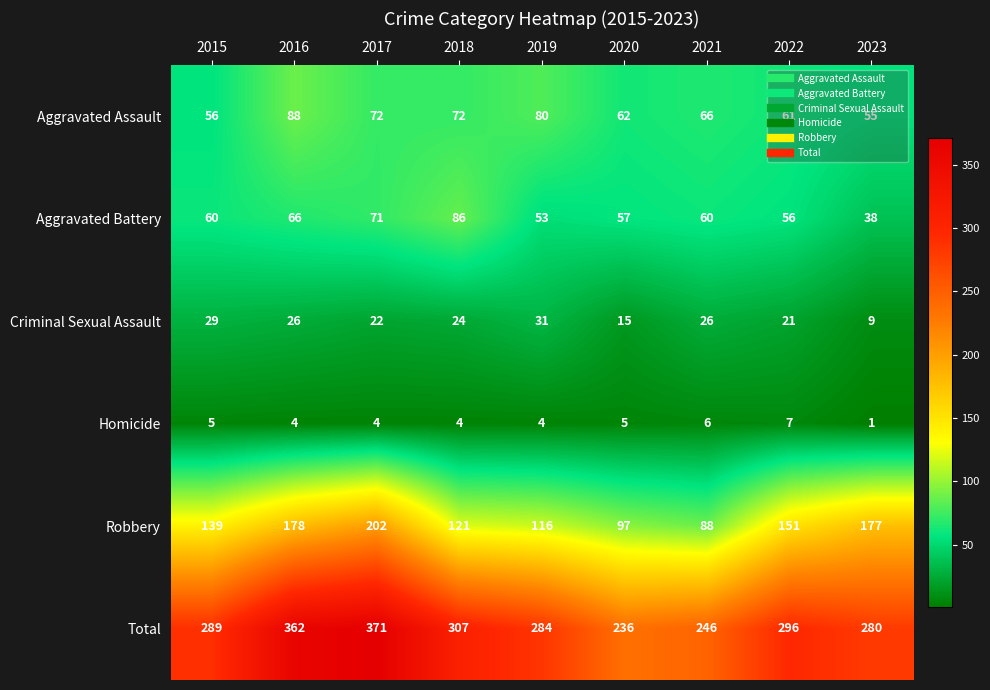

What is the approximate value of Total at 2017, to the nearest 10?

370